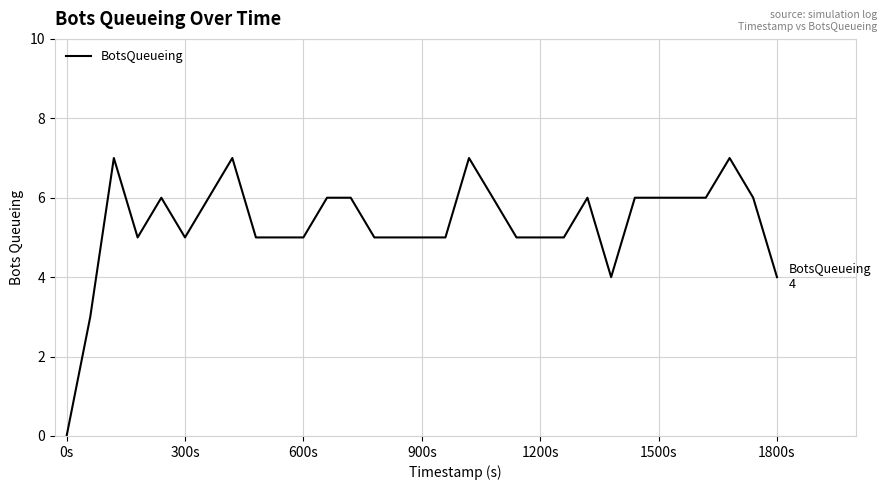

What is the difference between the maximum and minimum values?

7